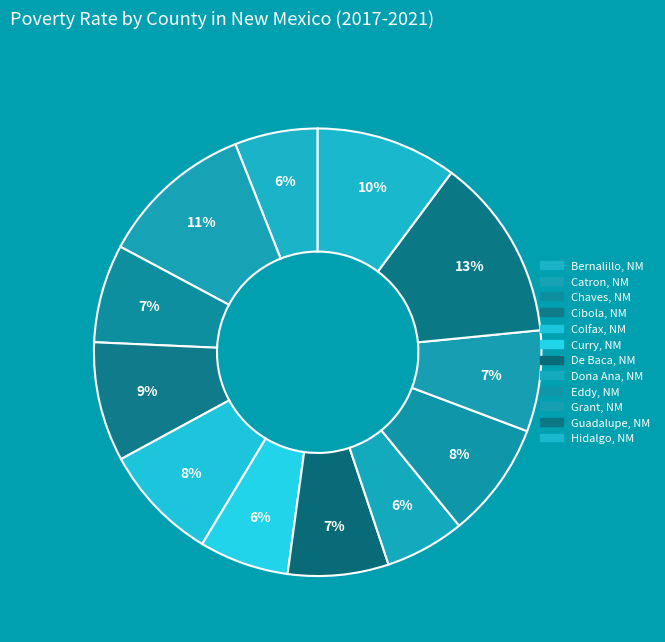

True or false: Dona Ana, NM accounts for 1% of the total.

False